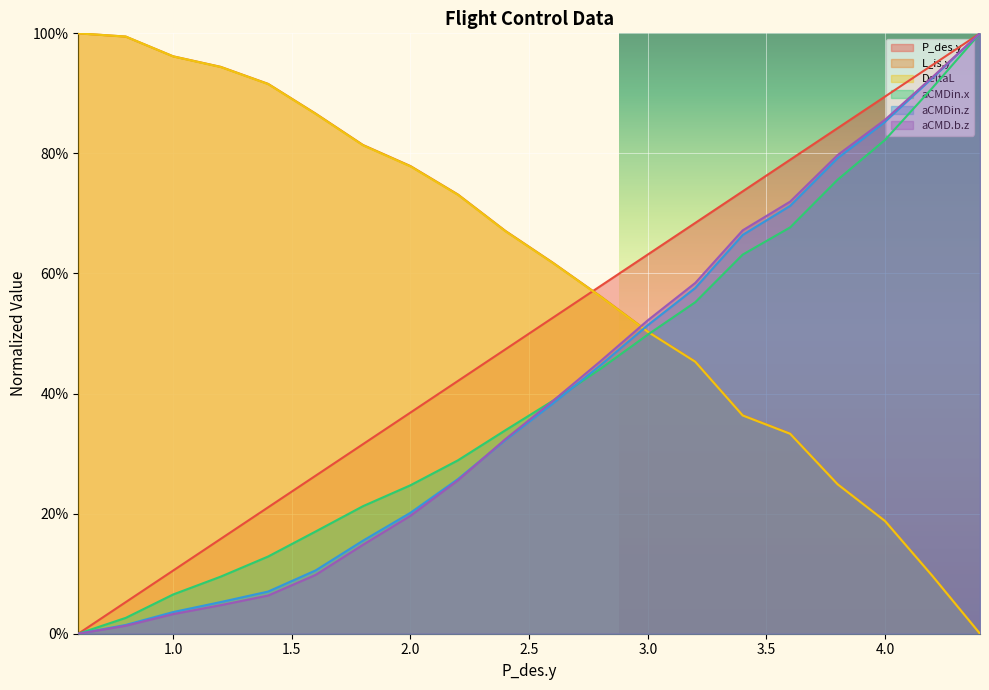

The L_is.y series shows 0.8 at 1.8. True or false?

True